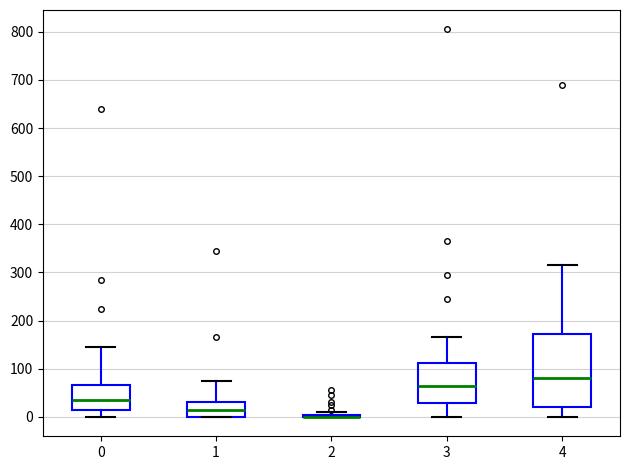

Reading left to right, read every box against the y-axis: the position of its median line, the range the box covers, and the ends of its whiskers. The values are not printed on the chart, so give them approximately, as read against the axis.

0: median 40, box 10 to 70, whiskers 0 to 150
1: median 20, box 0 to 30, whiskers 0 to 80
2: box collapsed to a line at 0, whiskers 0 to 10
3: median 60, box 30 to 110, whiskers 0 to 170
4: median 80, box 20 to 170, whiskers 0 to 320